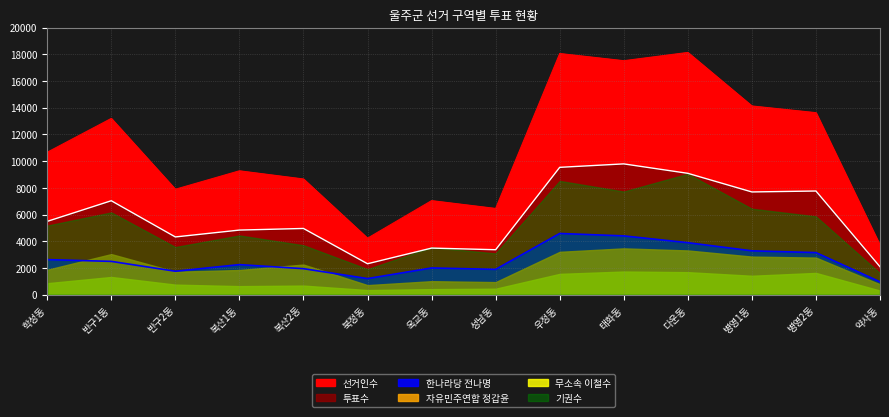

True or false: 투표수 and 한나라당 전나명 intersect in this chart.

False